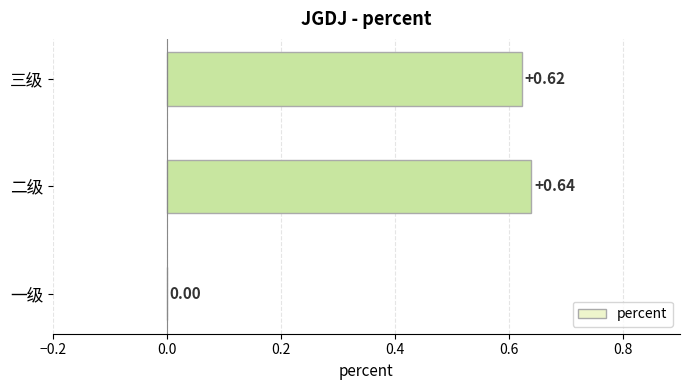

At which category does the chart reach its peak across all series?

二级